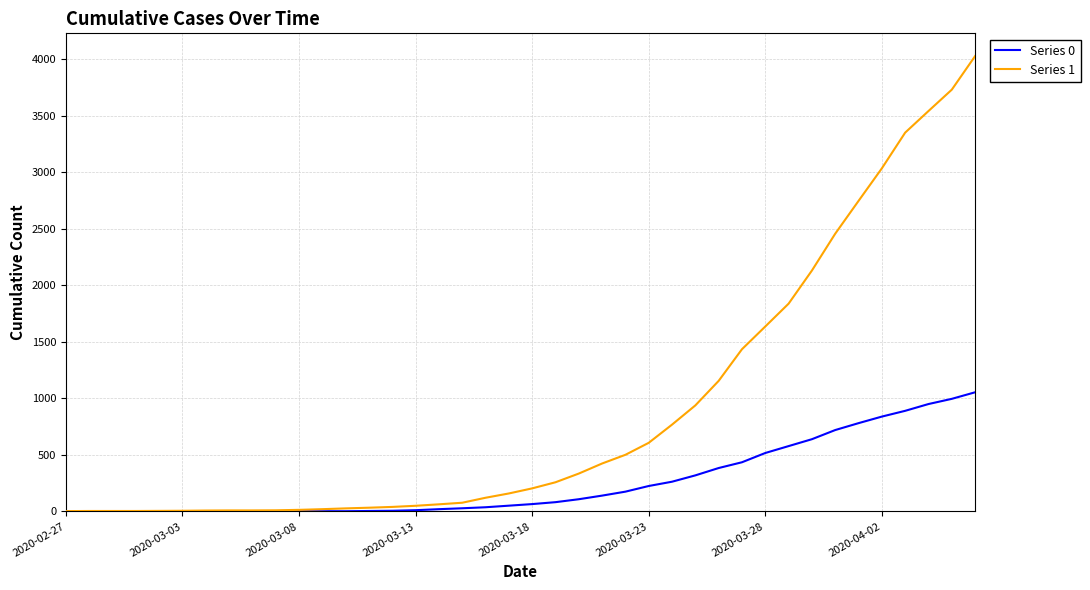

What is the average value of the Series 0 series?

258